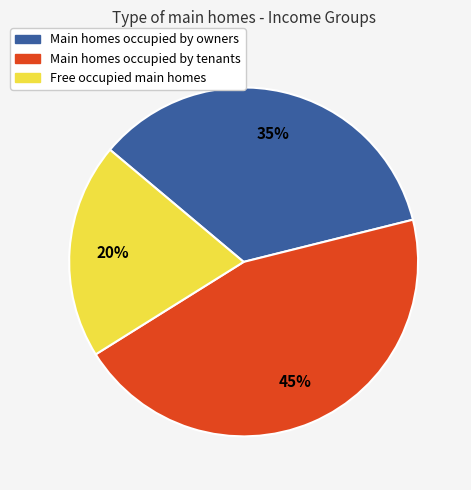

Does any single category account for the majority?

No